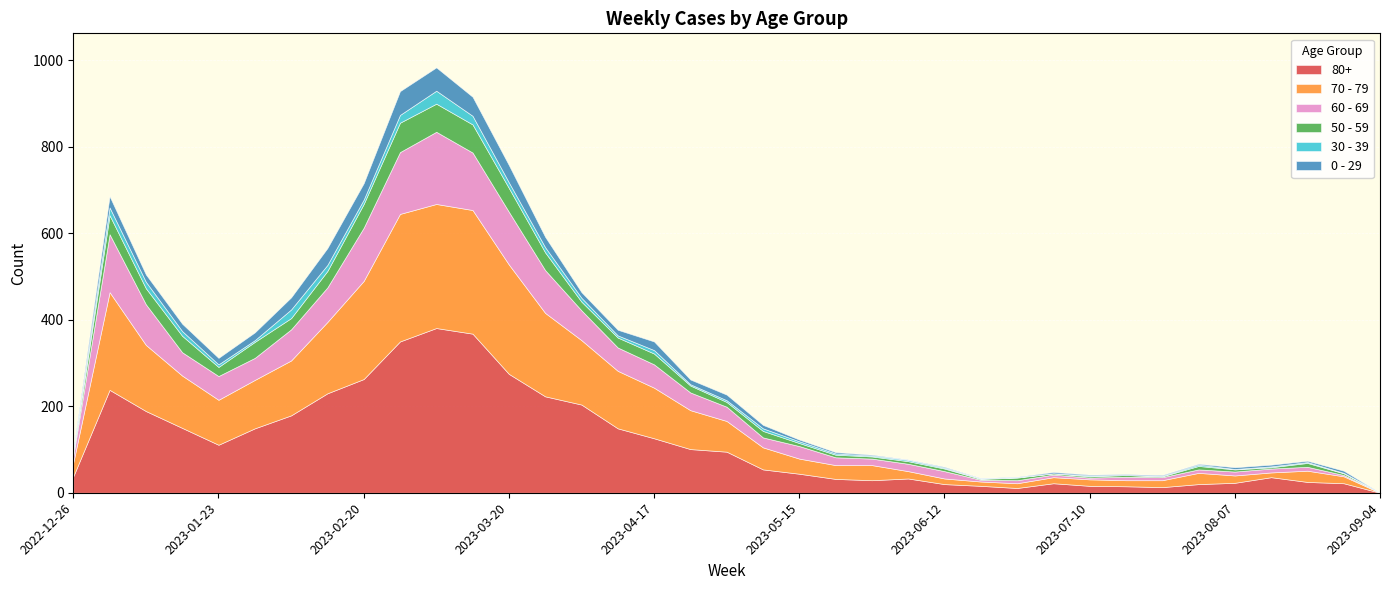

What is the difference between the highest and lowest values at 2023-07-24?

15